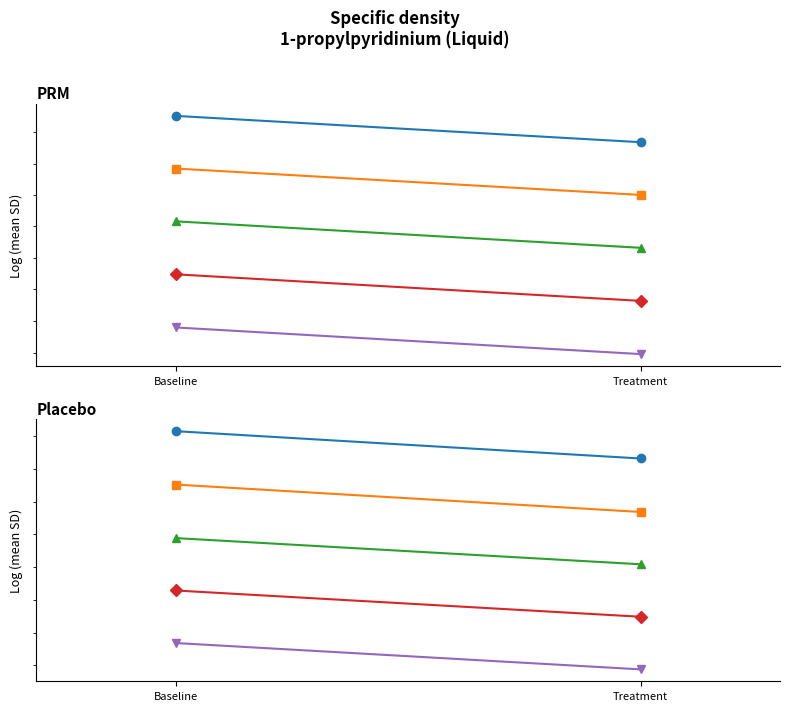

The value of Subject 3 at Baseline is 1359.7. True or false?

True